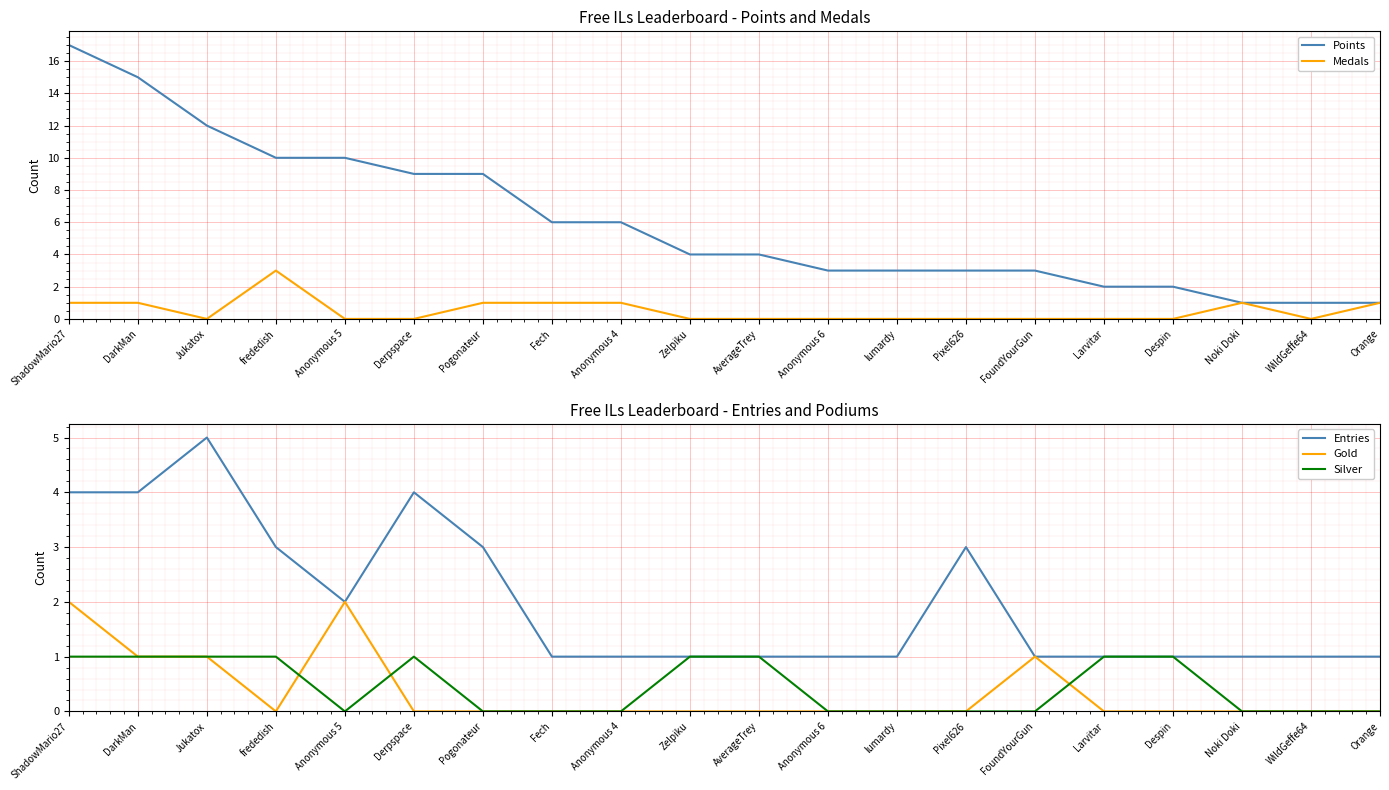

What is the value of the Points point at the 13th from the left?

3